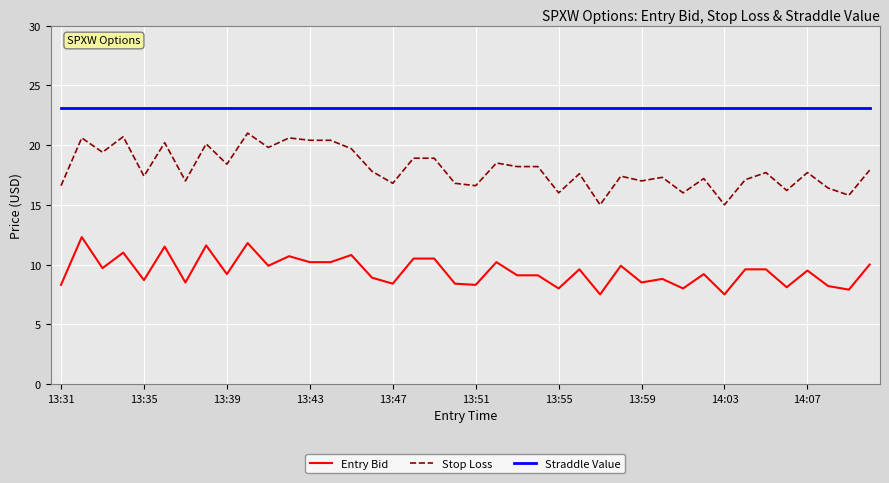

True or false: Entry Bid has more than 0 interior local peaks.

True